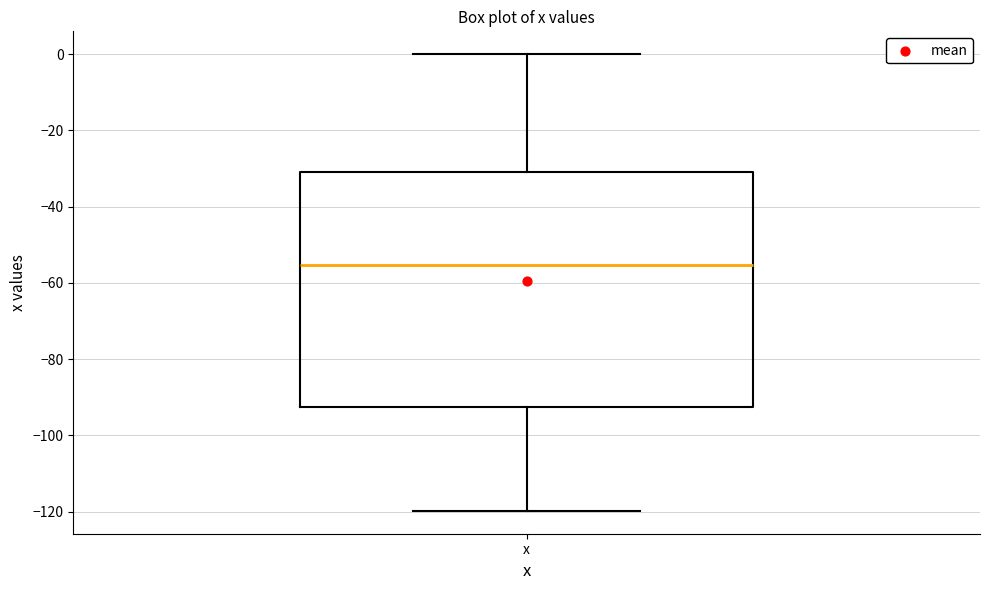

Transcribe this box plot: give where the median line is, the range the box spans, and where the two whiskers end, as read against the y-axis. The values are not printed on the chart, so give them approximately, as read against the axis.

median -56, box -92 to -30, whiskers -120 to 0